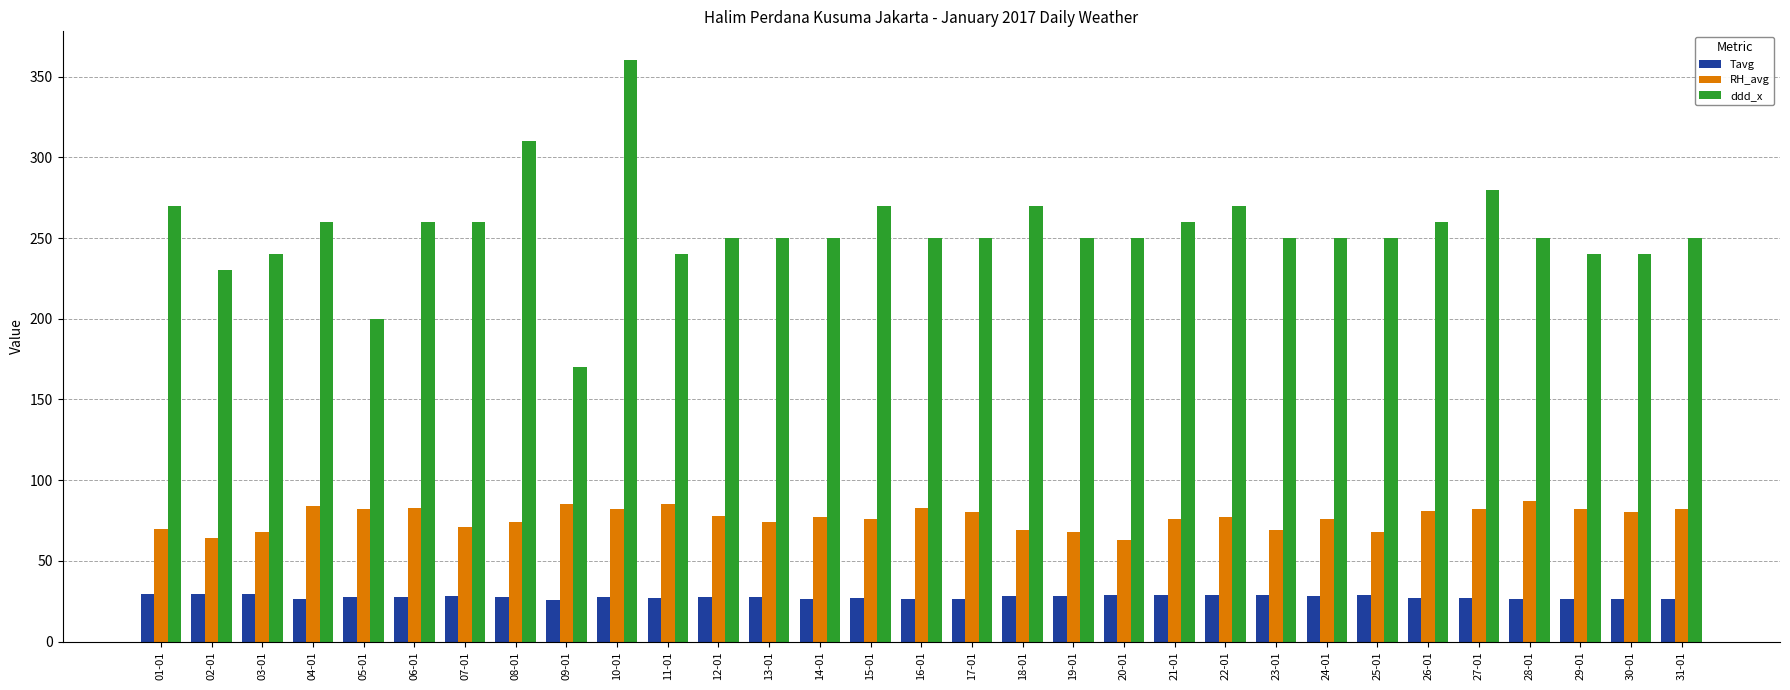

Does the chart contain any negative values?

No